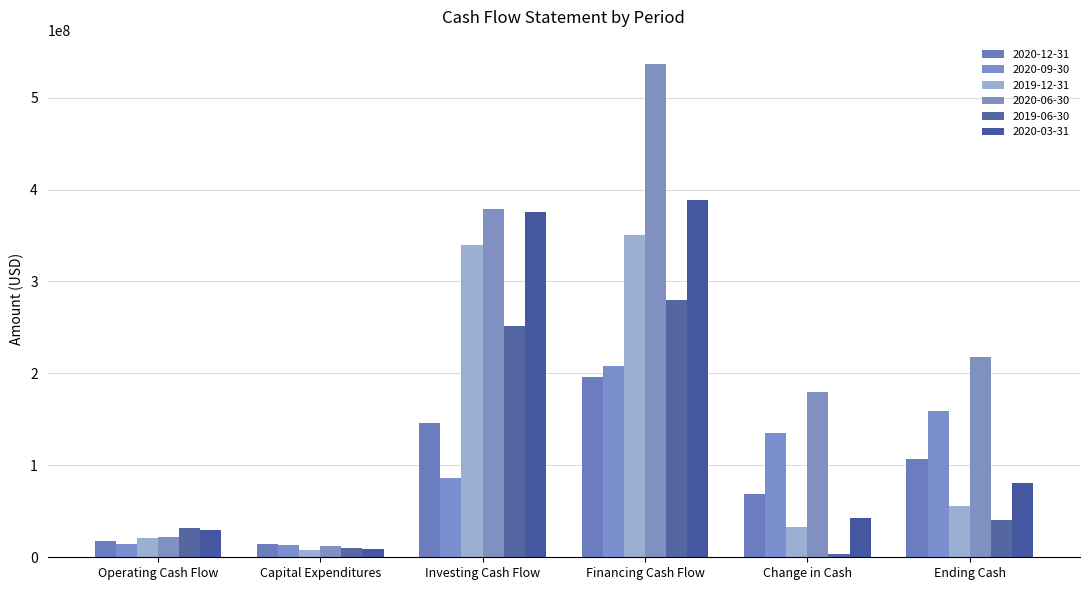

Read the 2020-06-30 value at Ending Cash, to the nearest 100.

217510400